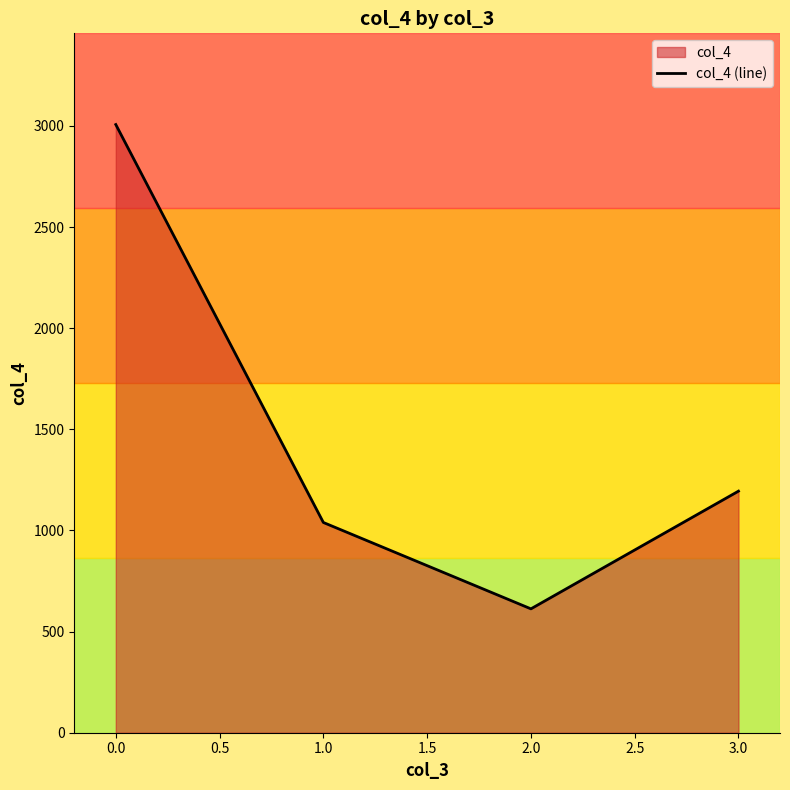

What value does the data have at 0.0?

3007.0